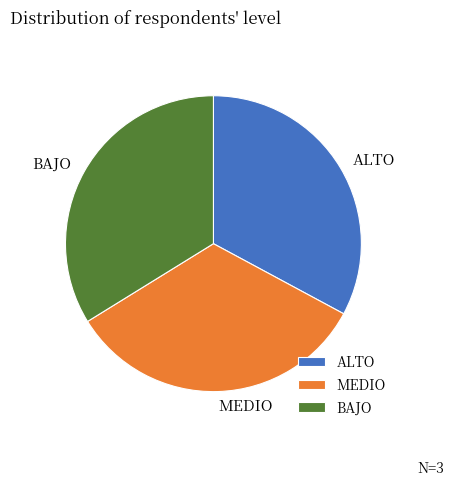

Approximately how many times larger is the value at ALTO compared to BAJO?

1.0